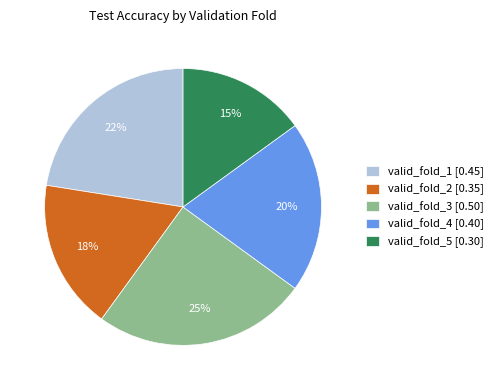

To the nearest percent, what is the difference between the largest and smallest slice percentages?

10%